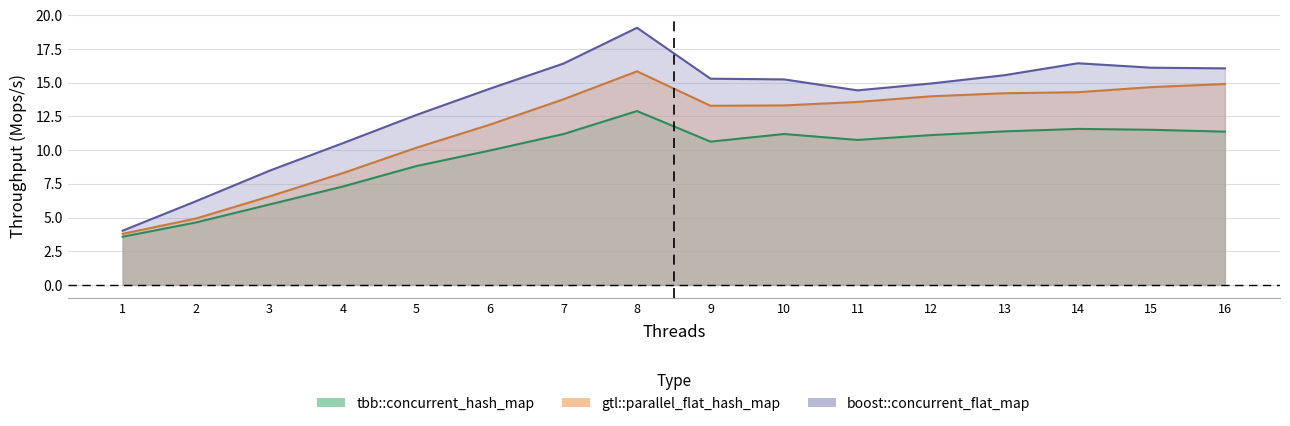

What is the average value of the boost::concurrent_flat_map series?

13.5